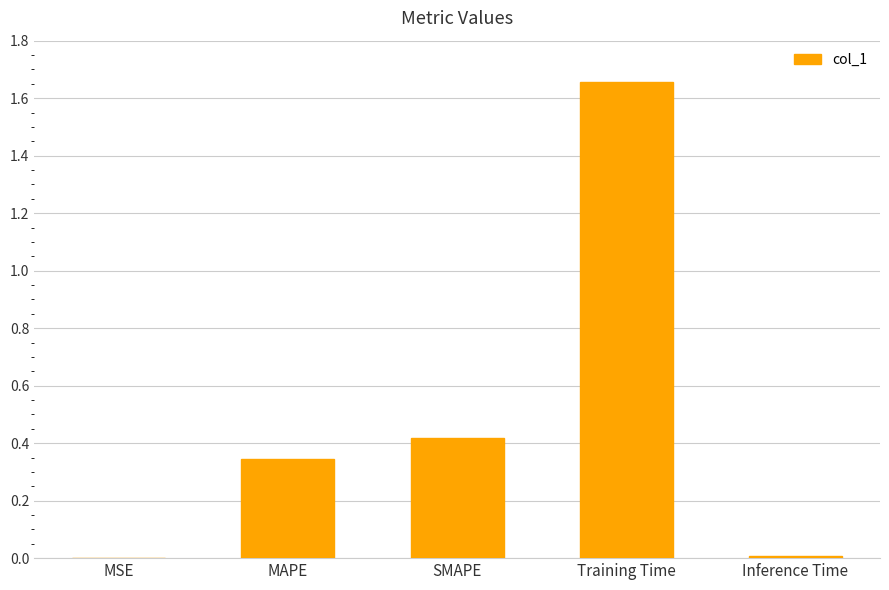

What is the sum of all values?

2.4